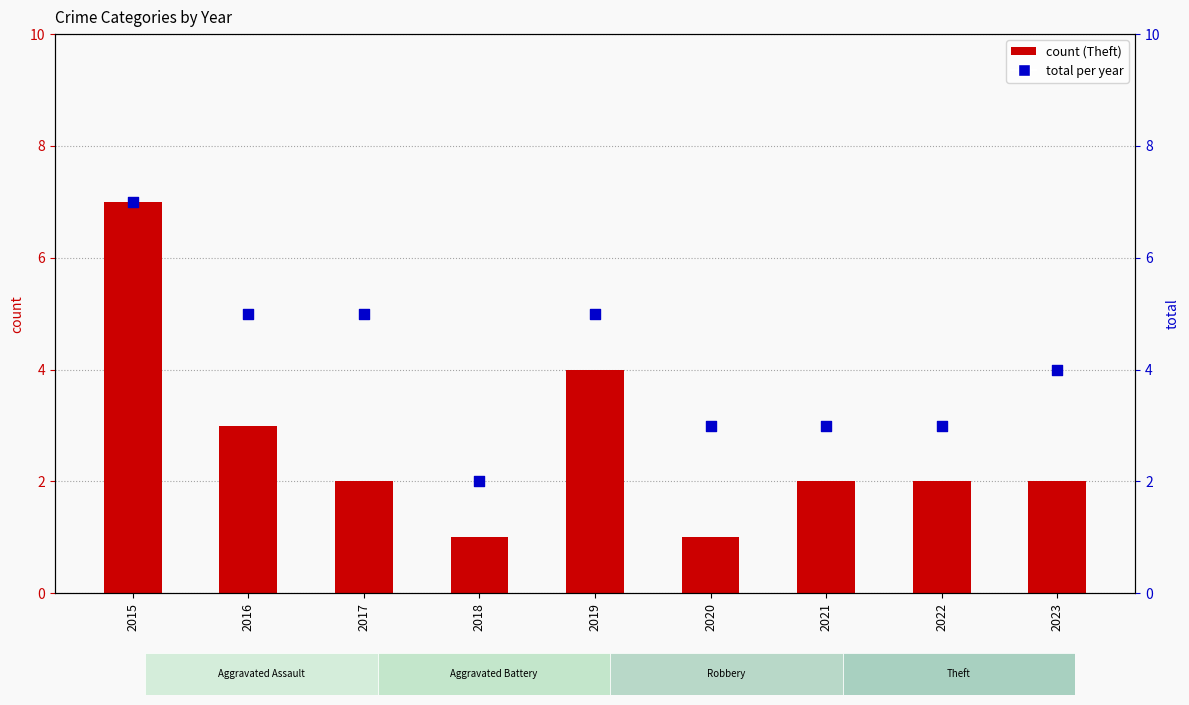

What is the total value across all series at 2023?

6